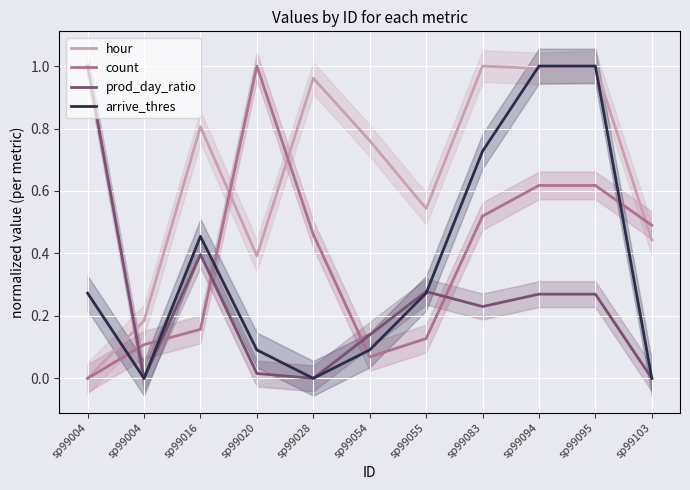

List the series in order of their peak value, highest first.

hour, count, prod_day_ratio, arrive_thres